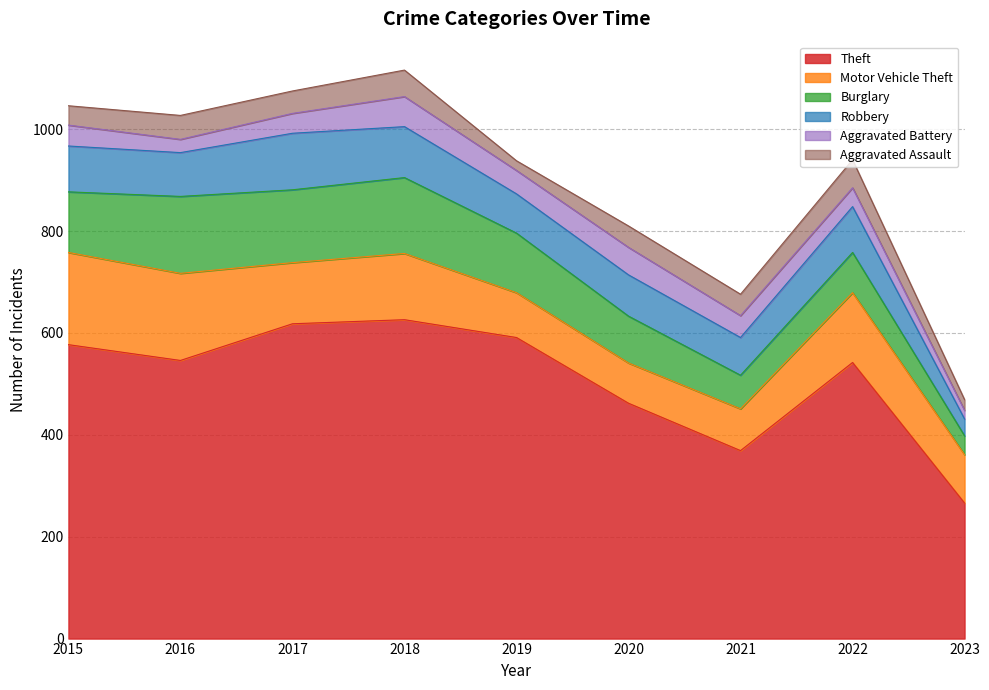

At which label does Motor Vehicle Theft first exceed 120?

2015